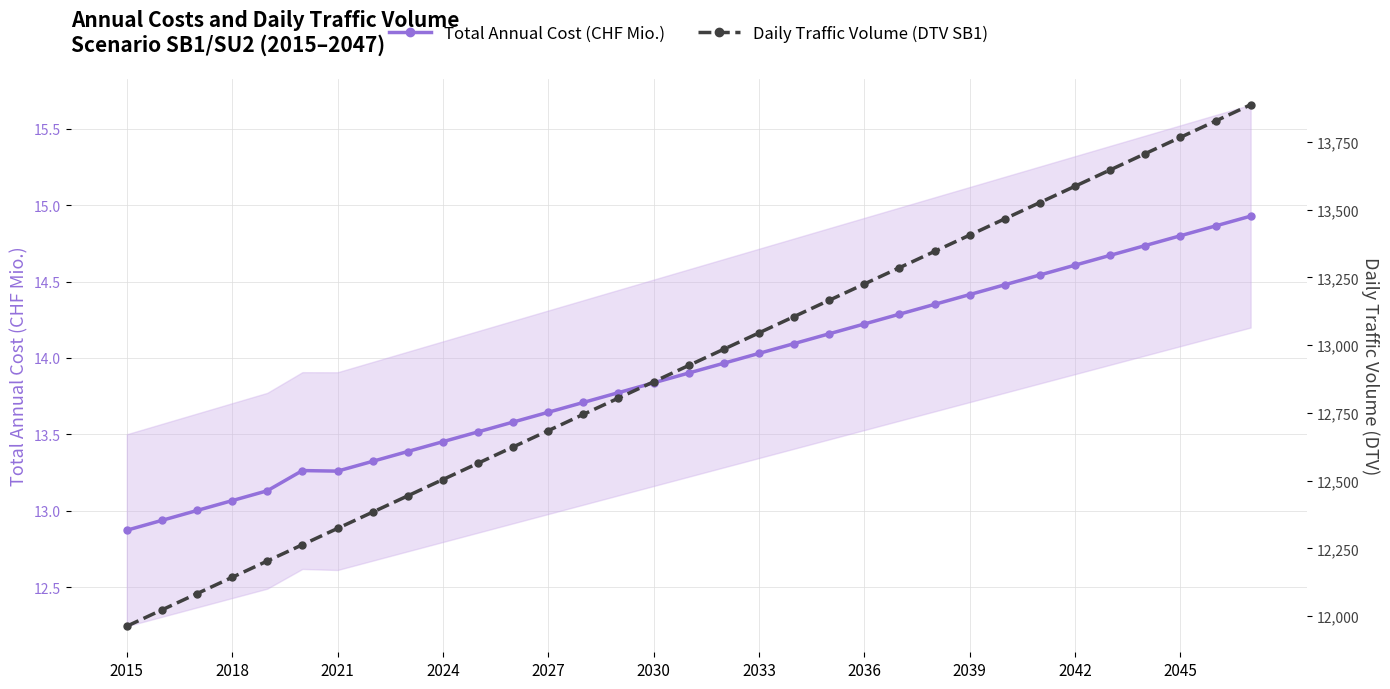

Is it true that Total Annual Cost (CHF Mio.) equals 21.2 at 2018?

False